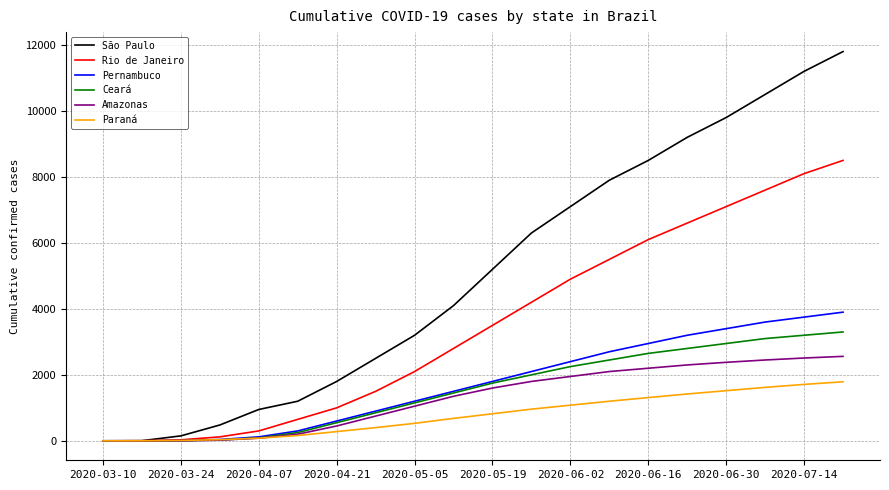

Which series has the largest range (max minus min)?

São Paulo